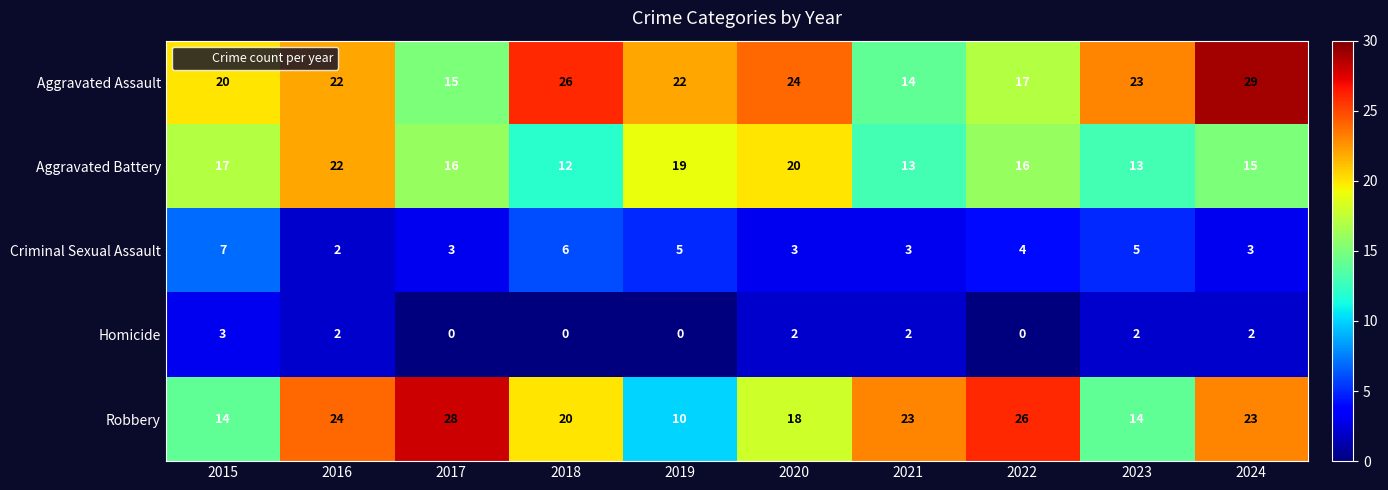

What is the total value across all series at 2022?

63